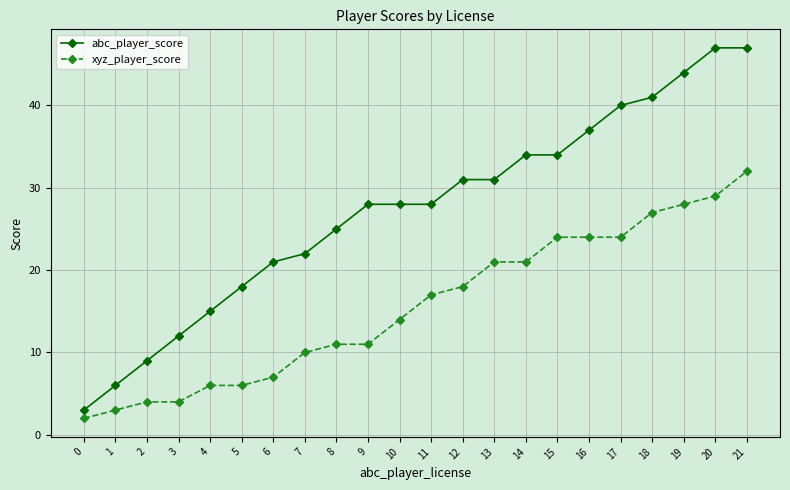

What is the average value of the abc_player_score series?

27